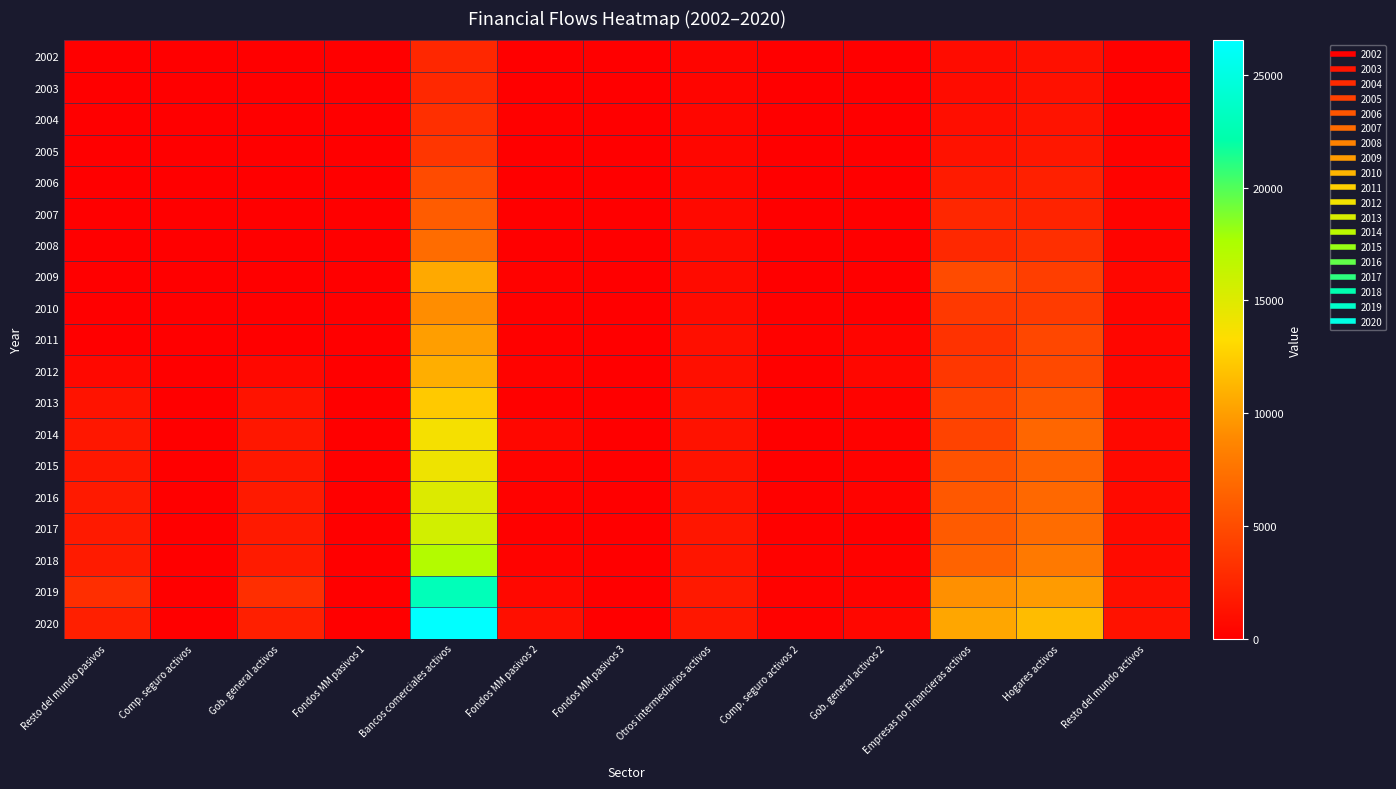

Reading left to right, transcribe all the data shown in this chart.

2002: Resto del mundo pasivos=4	Comp. seguro activos=4	Gob. general activos=0	Fondos MM pasivos 1=0	Bancos comerciales activos=2560	Fondos MM pasivos 2=62	Fondos MM pasivos 3=0	Otros intermediarios activos=391	Comp. seguro activos 2=19	Gob. general activos 2=18	Empresas no Financieras activos=845	Hogares activos=1111	Resto del mundo activos=115
2003: Resto del mundo pasivos=2	Comp. seguro activos=2	Gob. general activos=0	Fondos MM pasivos 1=0	Bancos comerciales activos=2657	Fondos MM pasivos 2=83	Fondos MM pasivos 3=0	Otros intermediarios activos=389	Comp. seguro activos 2=34	Gob. general activos 2=25	Empresas no Financieras activos=853	Hogares activos=1153	Resto del mundo activos=120
2004: Resto del mundo pasivos=2	Comp. seguro activos=2	Gob. general activos=0	Fondos MM pasivos 1=0	Bancos comerciales activos=3104	Fondos MM pasivos 2=129	Fondos MM pasivos 3=0	Otros intermediarios activos=439	Comp. seguro activos 2=56	Gob. general activos 2=33	Empresas no Financieras activos=961	Hogares activos=1347	Resto del mundo activos=140
2005: Resto del mundo pasivos=3	Comp. seguro activos=3	Gob. general activos=0	Fondos MM pasivos 1=0	Bancos comerciales activos=3541	Fondos MM pasivos 2=57	Fondos MM pasivos 3=0	Otros intermediarios activos=457	Comp. seguro activos 2=67	Gob. general activos 2=41	Empresas no Financieras activos=1223	Hogares activos=1537	Resto del mundo activos=159
2006: Resto del mundo pasivos=7	Comp. seguro activos=5	Gob. general activos=0	Fondos MM pasivos 1=2	Bancos comerciales activos=4910	Fondos MM pasivos 2=15	Fondos MM pasivos 3=0	Otros intermediarios activos=568	Comp. seguro activos 2=76	Gob. general activos 2=49	Empresas no Financieras activos=1851	Hogares activos=2131	Resto del mundo activos=221
2007: Resto del mundo pasivos=12	Comp. seguro activos=10	Gob. general activos=0	Fondos MM pasivos 1=2	Bancos comerciales activos=6042	Fondos MM pasivos 2=23	Fondos MM pasivos 3=0	Otros intermediarios activos=644	Comp. seguro activos 2=55	Gob. general activos 2=92	Empresas no Financieras activos=2630	Hogares activos=2326	Resto del mundo activos=272
2008: Resto del mundo pasivos=6	Comp. seguro activos=4	Gob. general activos=0	Fondos MM pasivos 1=2	Bancos comerciales activos=7072	Fondos MM pasivos 2=40	Fondos MM pasivos 3=0	Otros intermediarios activos=802	Comp. seguro activos 2=74	Gob. general activos 2=75	Empresas no Financieras activos=2669	Hogares activos=3094	Resto del mundo activos=318
2009: Resto del mundo pasivos=11	Comp. seguro activos=9	Gob. general activos=1	Fondos MM pasivos 1=1	Bancos comerciales activos=10588	Fondos MM pasivos 2=171	Fondos MM pasivos 3=0	Otros intermediarios activos=786	Comp. seguro activos 2=91	Gob. general activos 2=66	Empresas no Financieras activos=4933	Hogares activos=4065	Resto del mundo activos=476
2010: Resto del mundo pasivos=14	Comp. seguro activos=12	Gob. general activos=1	Fondos MM pasivos 1=1	Bancos comerciales activos=9157	Fondos MM pasivos 2=151	Fondos MM pasivos 3=0	Otros intermediarios activos=744	Comp. seguro activos 2=128	Gob. general activos 2=84	Empresas no Financieras activos=3732	Hogares activos=3906	Resto del mundo activos=412
2011: Resto del mundo pasivos=10	Comp. seguro activos=9	Gob. general activos=0	Fondos MM pasivos 1=1	Bancos comerciales activos=10023	Fondos MM pasivos 2=153	Fondos MM pasivos 3=0	Otros intermediarios activos=991	Comp. seguro activos 2=159	Gob. general activos 2=387	Empresas no Financieras activos=3265	Hogares activos=4617	Resto del mundo activos=451
2012: Resto del mundo pasivos=602	Comp. seguro activos=7	Gob. general activos=594	Fondos MM pasivos 1=1	Bancos comerciales activos=10868	Fondos MM pasivos 2=276	Fondos MM pasivos 3=1	Otros intermediarios activos=1050	Comp. seguro activos 2=123	Gob. general activos 2=527	Empresas no Financieras activos=3616	Hogares activos=4786	Resto del mundo activos=489
2013: Resto del mundo pasivos=1309	Comp. seguro activos=21	Gob. general activos=1287	Fondos MM pasivos 1=2	Bancos comerciales activos=12244	Fondos MM pasivos 2=135	Fondos MM pasivos 3=1	Otros intermediarios activos=1288	Comp. seguro activos 2=65	Gob. general activos 2=228	Empresas no Financieras activos=4373	Hogares activos=5604	Resto del mundo activos=551
2014: Resto del mundo pasivos=1541	Comp. seguro activos=25	Gob. general activos=1516	Fondos MM pasivos 1=0	Bancos comerciales activos=13738	Fondos MM pasivos 2=507	Fondos MM pasivos 3=1	Otros intermediarios activos=1237	Comp. seguro activos 2=76	Gob. general activos 2=196	Empresas no Financieras activos=4407	Hogares activos=6696	Resto del mundo activos=618
2015: Resto del mundo pasivos=1544	Comp. seguro activos=26	Gob. general activos=1518	Fondos MM pasivos 1=0	Bancos comerciales activos=14108	Fondos MM pasivos 2=251	Fondos MM pasivos 3=0	Otros intermediarios activos=1226	Comp. seguro activos 2=46	Gob. general activos 2=195	Empresas no Financieras activos=5348	Hogares activos=6408	Resto del mundo activos=635
2016: Resto del mundo pasivos=1732	Comp. seguro activos=16	Gob. general activos=1717	Fondos MM pasivos 1=0	Bancos comerciales activos=15041	Fondos MM pasivos 2=178	Fondos MM pasivos 3=0	Otros intermediarios activos=1288	Comp. seguro activos 2=105	Gob. general activos 2=234	Empresas no Financieras activos=5753	Hogares activos=6805	Resto del mundo activos=677
2017: Resto del mundo pasivos=1730	Comp. seguro activos=18	Gob. general activos=1712	Fondos MM pasivos 1=0	Bancos comerciales activos=15618	Fondos MM pasivos 2=155	Fondos MM pasivos 3=0	Otros intermediarios activos=1475	Comp. seguro activos 2=145	Gob. general activos 2=67	Empresas no Financieras activos=5983	Hogares activos=7089	Resto del mundo activos=703
2018: Resto del mundo pasivos=1844	Comp. seguro activos=29	Gob. general activos=1816	Fondos MM pasivos 1=0	Bancos comerciales activos=17165	Fondos MM pasivos 2=245	Fondos MM pasivos 3=0	Otros intermediarios activos=1426	Comp. seguro activos 2=156	Gob. general activos 2=201	Empresas no Financieras activos=6450	Hogares activos=7915	Resto del mundo activos=772
2019: Resto del mundo pasivos=3048	Comp. seguro activos=31	Gob. general activos=3017	Fondos MM pasivos 1=0	Bancos comerciales activos=22854	Fondos MM pasivos 2=592	Fondos MM pasivos 3=0	Otros intermediarios activos=1662	Comp. seguro activos 2=182	Gob. general activos 2=212	Empresas no Financieras activos=9323	Hogares activos=9855	Resto del mundo activos=1028
2020: Resto del mundo pasivos=2084	Comp. seguro activos=43	Gob. general activos=2040	Fondos MM pasivos 1=0	Bancos comerciales activos=26527	Fondos MM pasivos 2=1028	Fondos MM pasivos 3=0	Otros intermediarios activos=1569	Comp. seguro activos 2=193	Gob. general activos 2=491	Empresas no Financieras activos=10447	Hogares activos=11605	Resto del mundo activos=1194